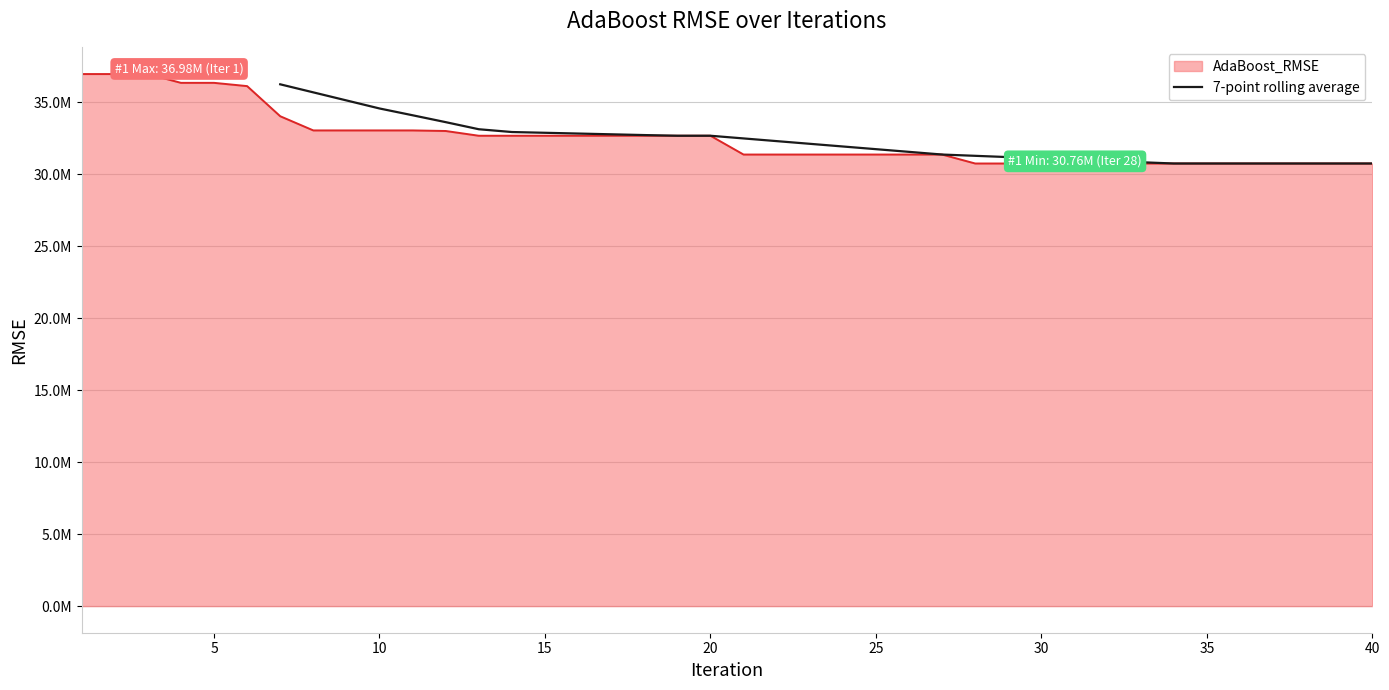

True or false: the data shows 12325916.5 at 30.

False